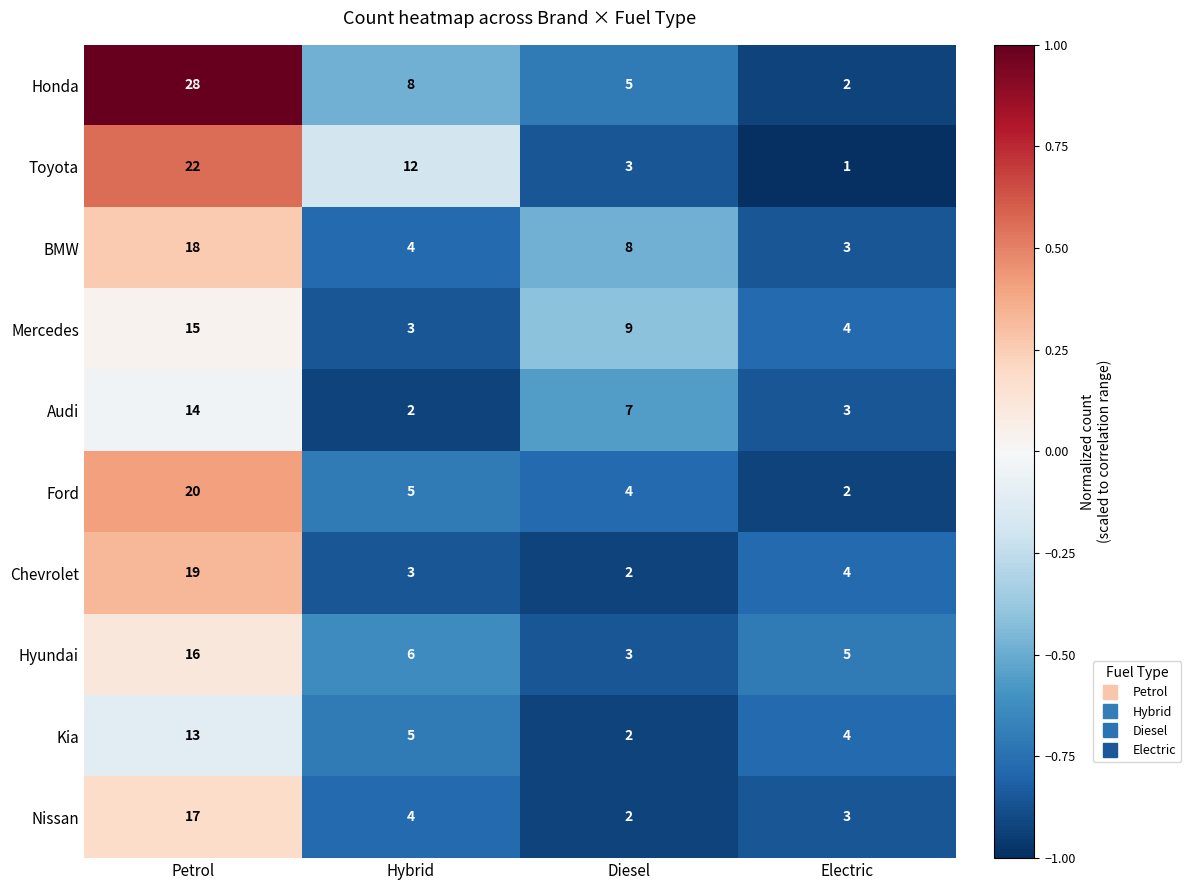

True or false: Chevrolet has a value of 3 at Diesel.

False